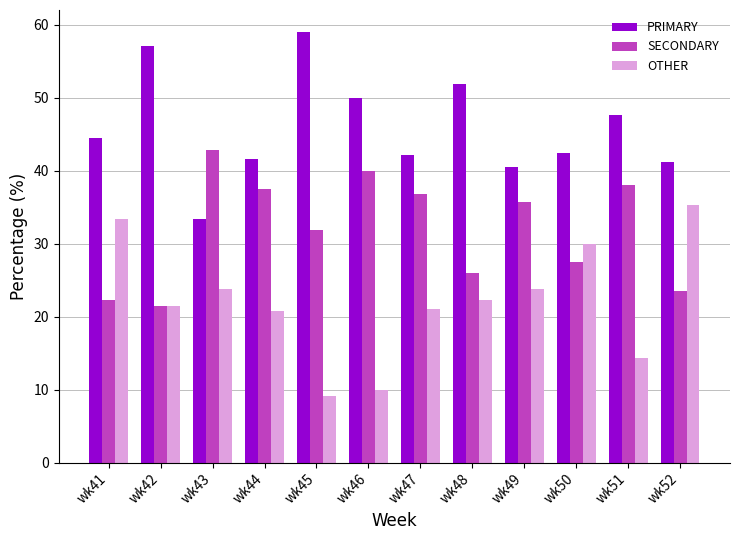

Which series has the largest total across all categories?

PRIMARY